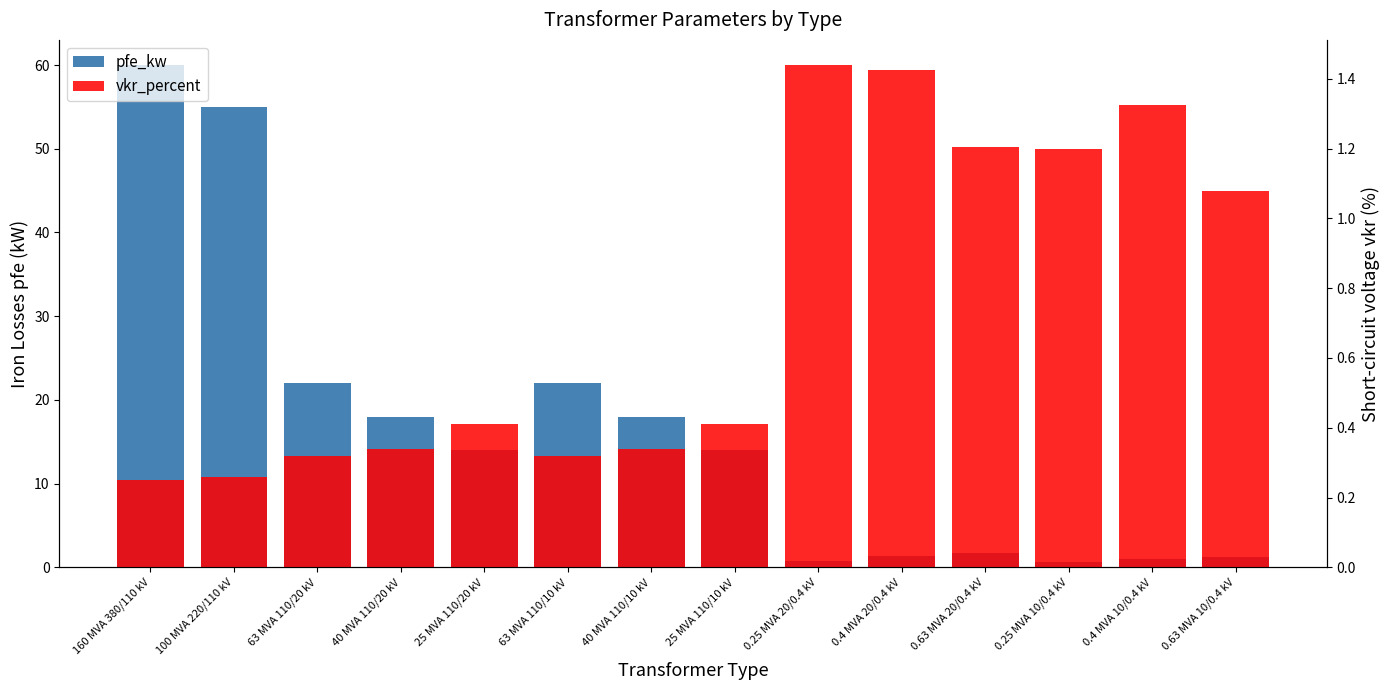

Is it true that vkr_percent equals 0.4 at 25 MVA 110/20 kV?

True